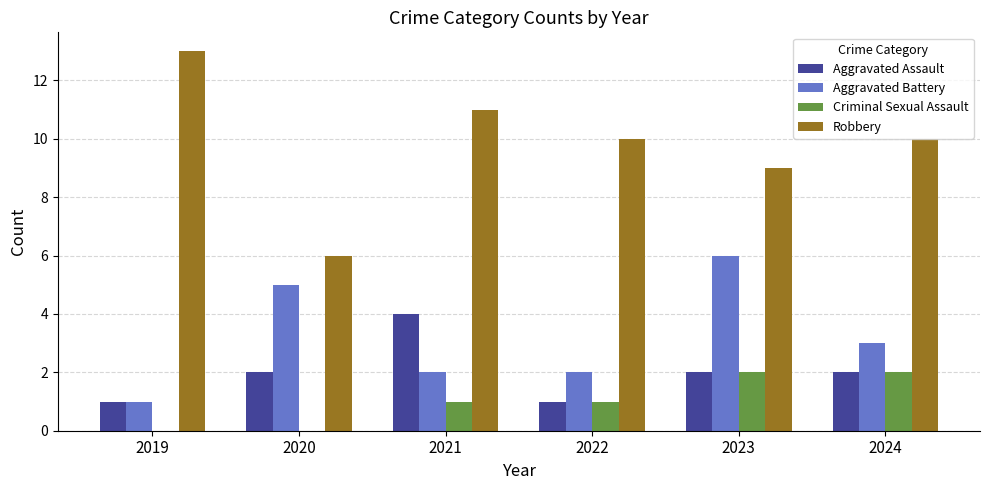

How many series are shown in this chart?

4